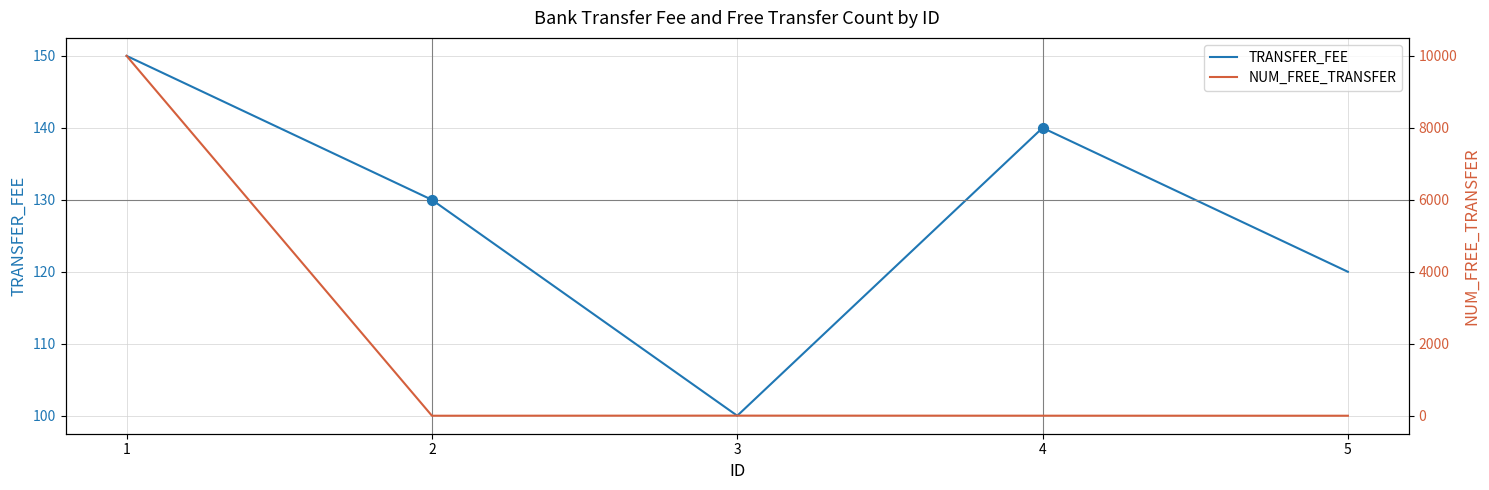

What is the total value across all series at 1?

10149